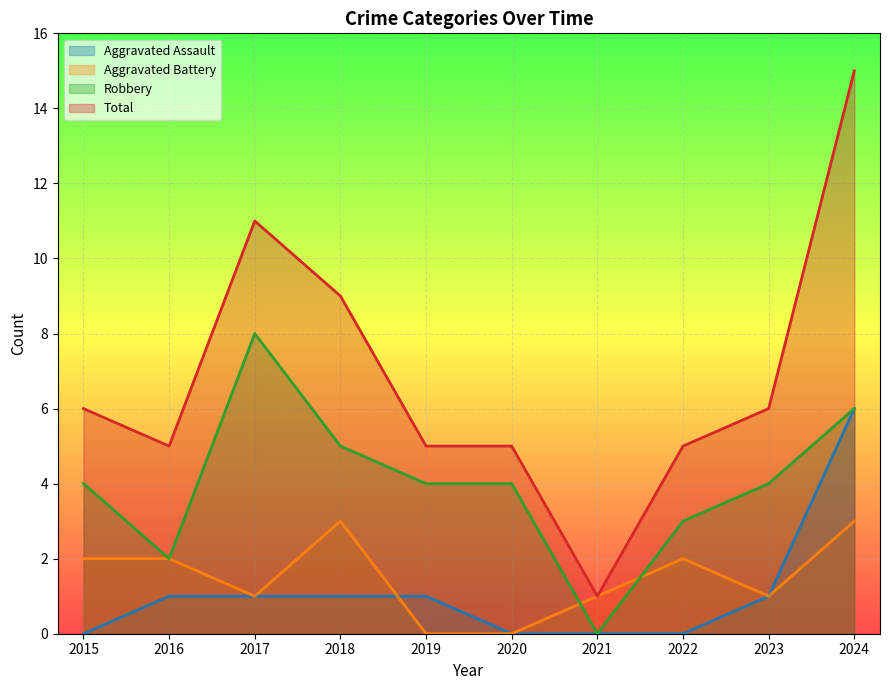

How many values in Aggravated Assault are above zero?

6